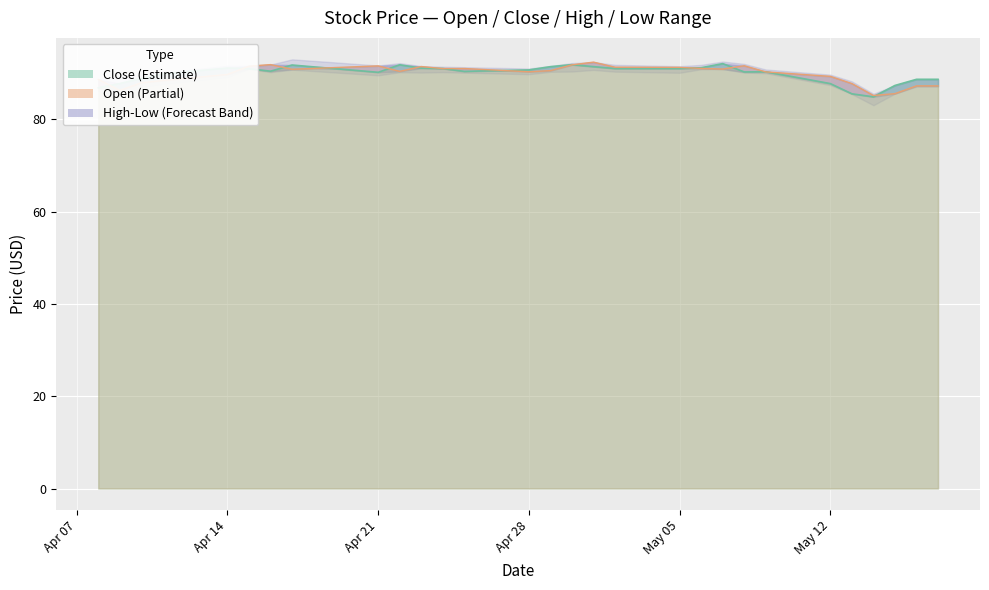

True or false: Close Line has more than 2 interior local peaks.

True